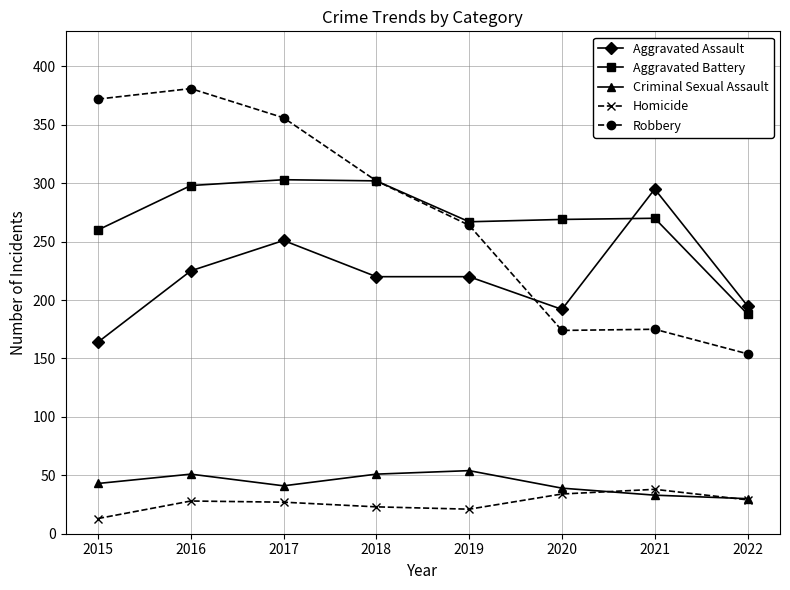

At which category does Criminal Sexual Assault reach its first local valley?

2017